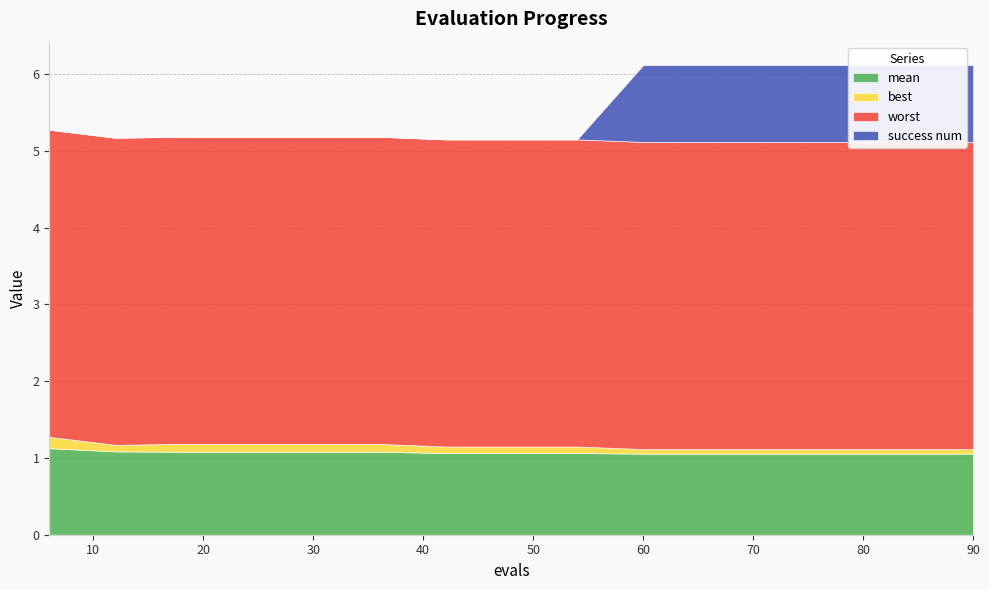

What are all the series names shown in the legend?

mean, best, worst, success num